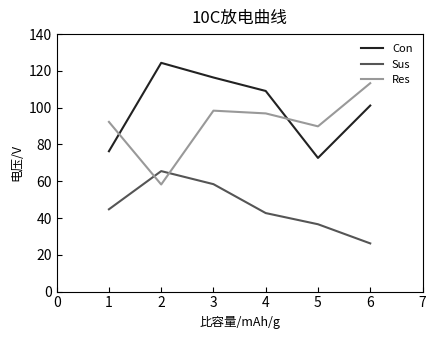

List the labels in order of Sus value, smallest first.

6, 5, 4, 1, 3, 2